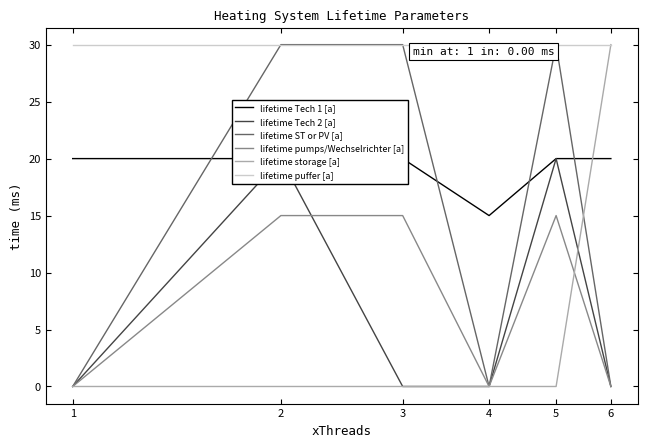

True or false: lifetime puffer [a] has more than 1 interior local peaks.

False